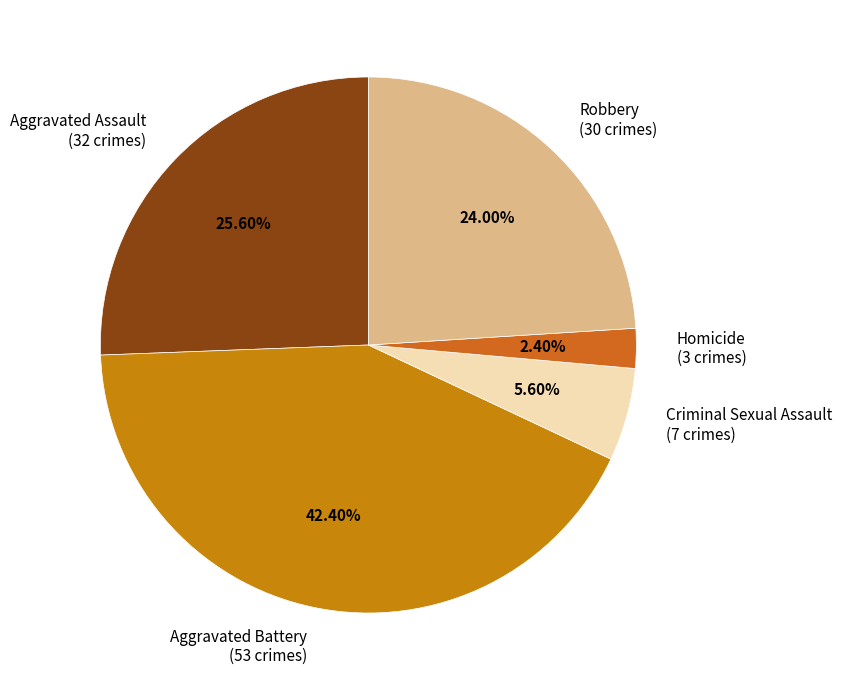

Rank the categories by value from highest to lowest.

Aggravated Battery, Aggravated Assault, Robbery, Criminal Sexual Assault, Homicide